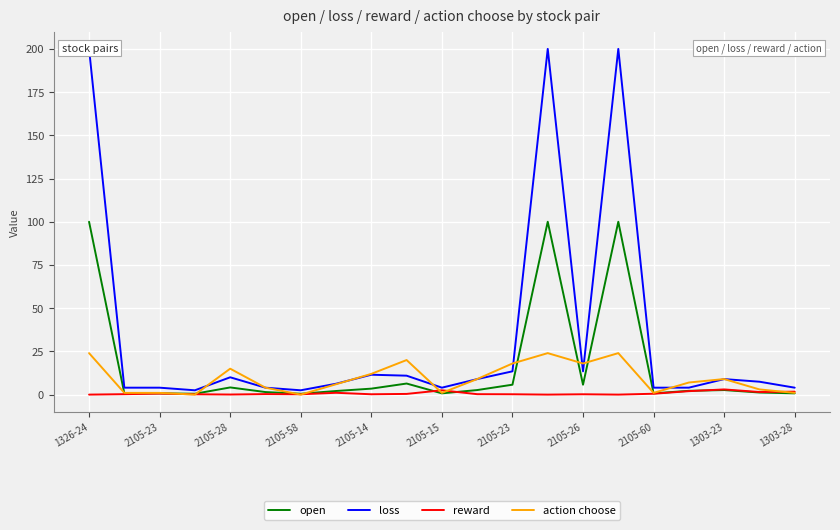

How many categories are shown in the chart?

21